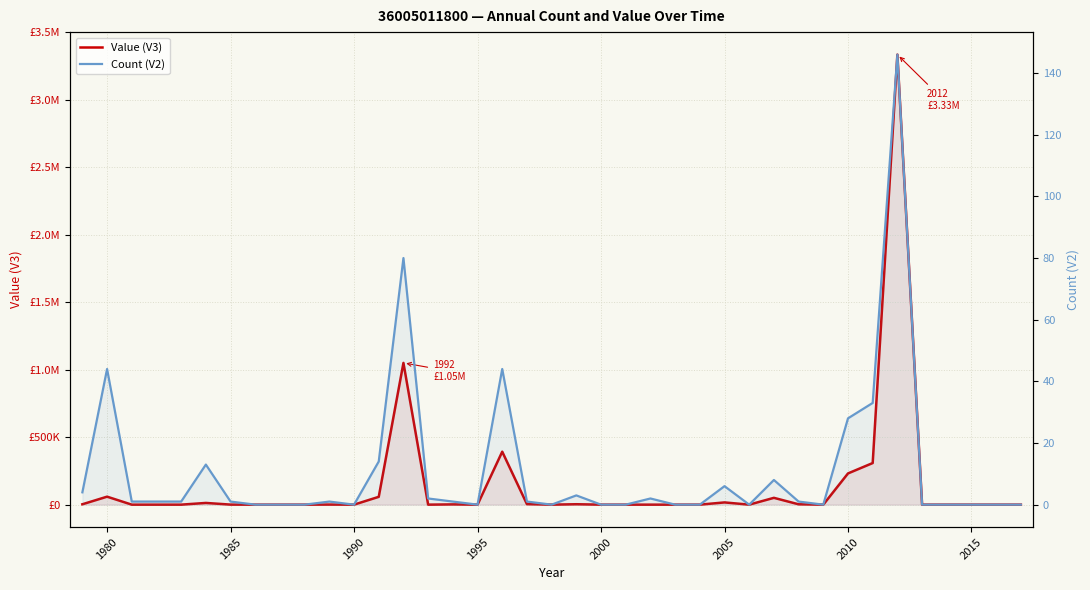

Does the chart display data point markers on the line(s)?

No